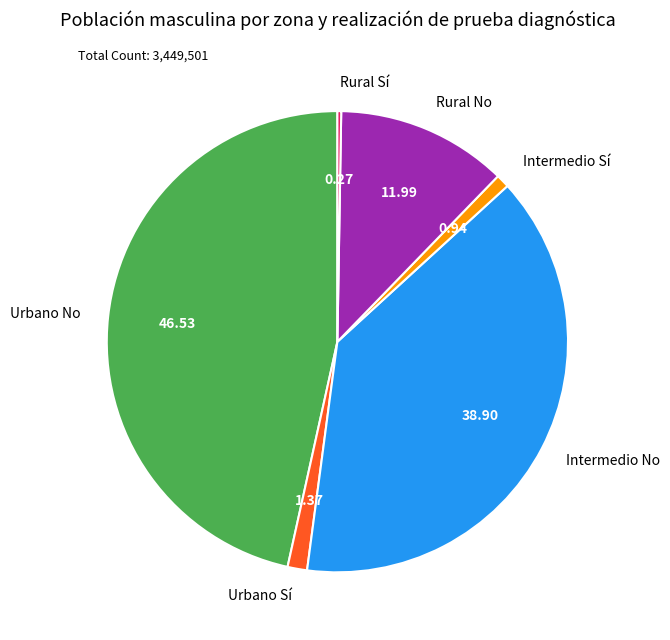

Is there a majority slice in this chart?

No